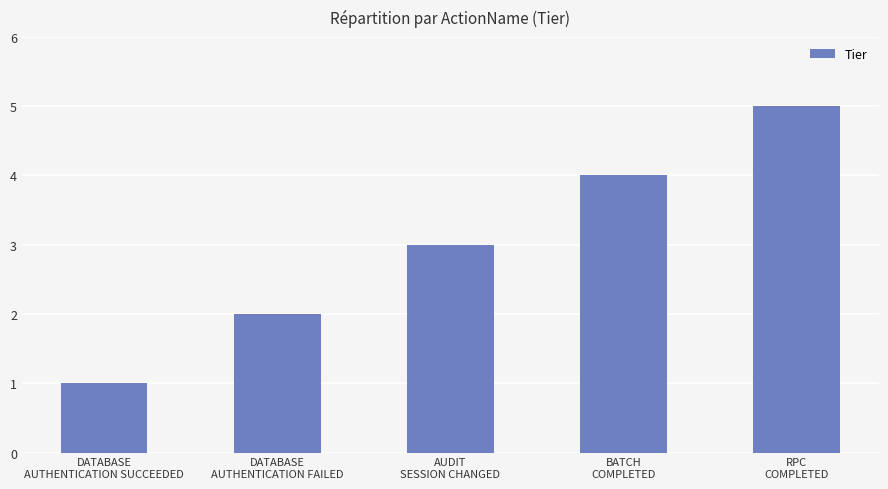

At which category does the chart reach its peak across all series?

RPC
COMPLETED